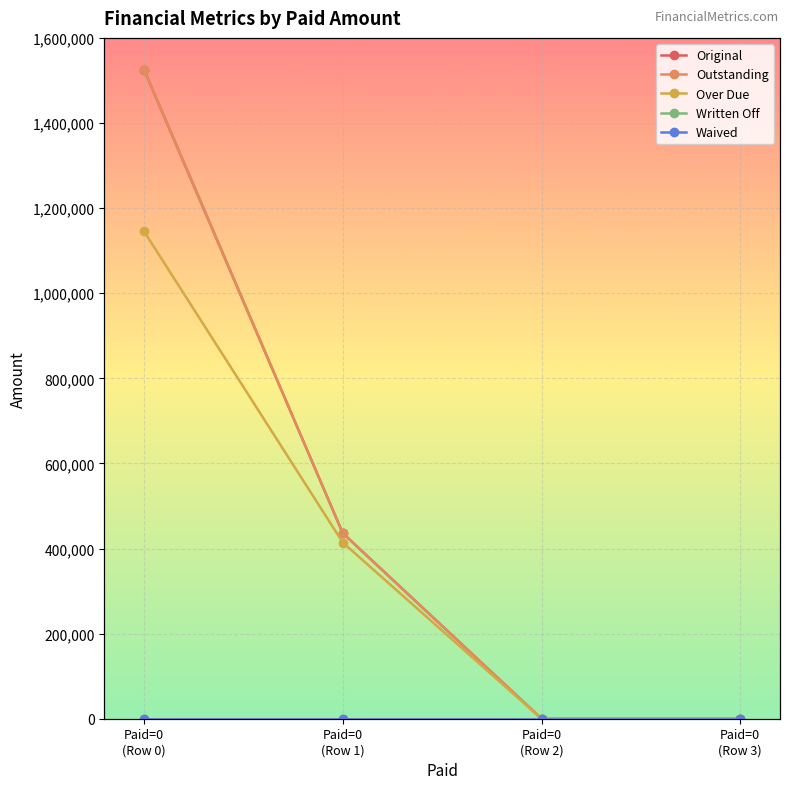

Rank the series by their maximum value, from highest to lowest.

Original, Outstanding, Over Due, Written Off, Waived